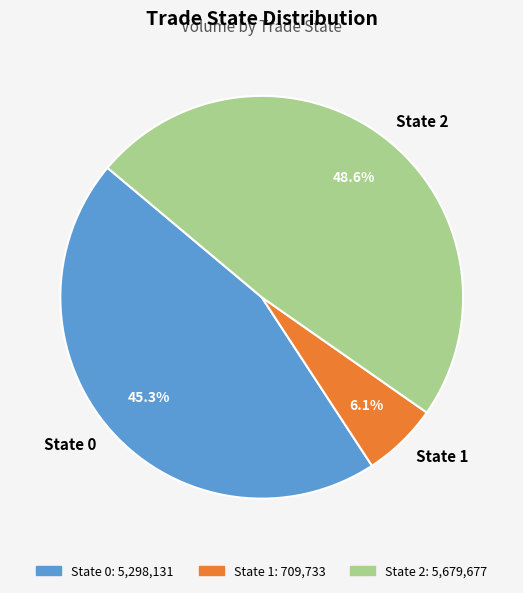

Count the number of slices in the pie.

3